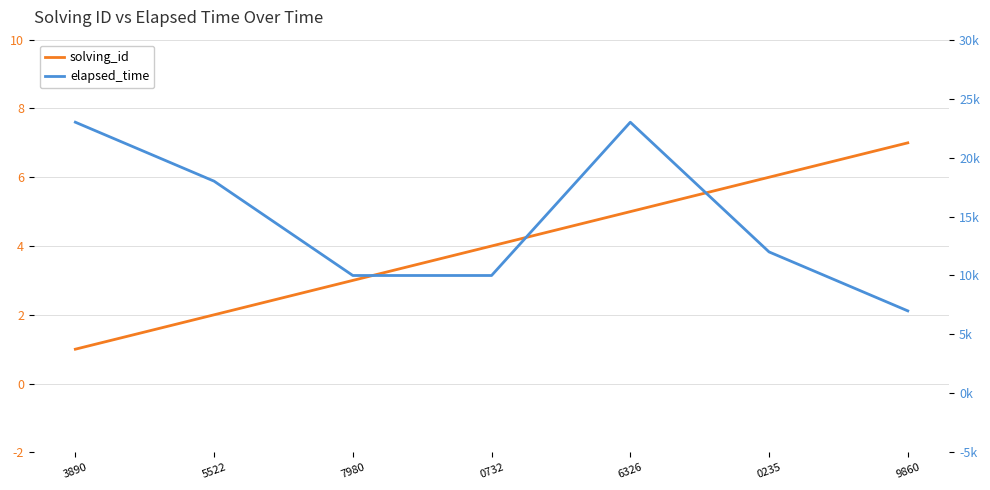

Rank the series by their average value, from lowest to highest.

solving_id, elapsed_time